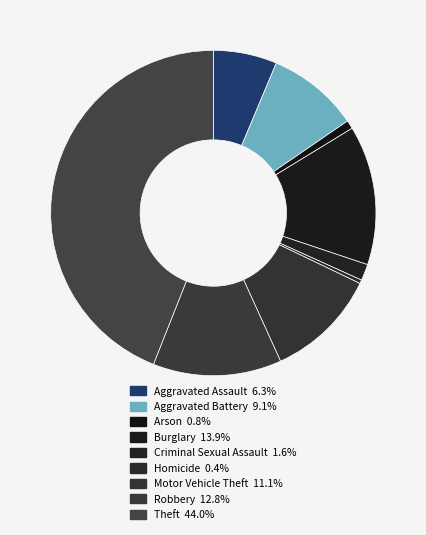

Is it true that Aggravated Battery is 21% of the pie?

False